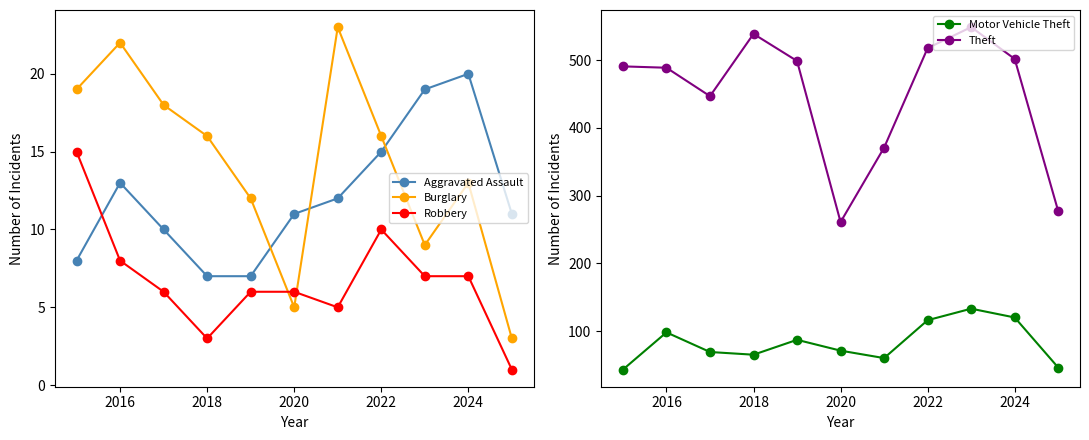

Is this an area chart (filled region under the line)?

No